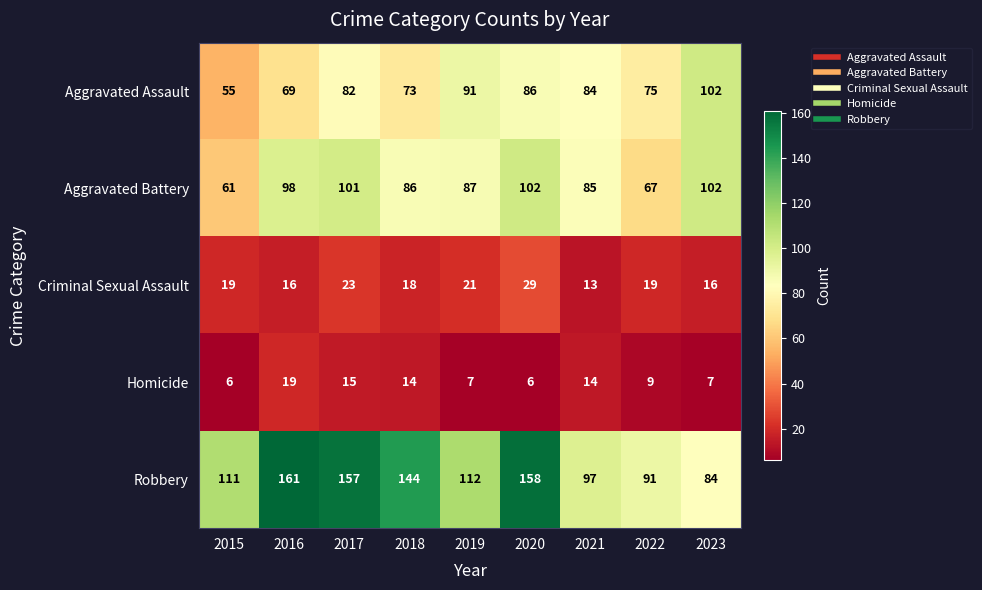

How many series are shown in this chart?

5